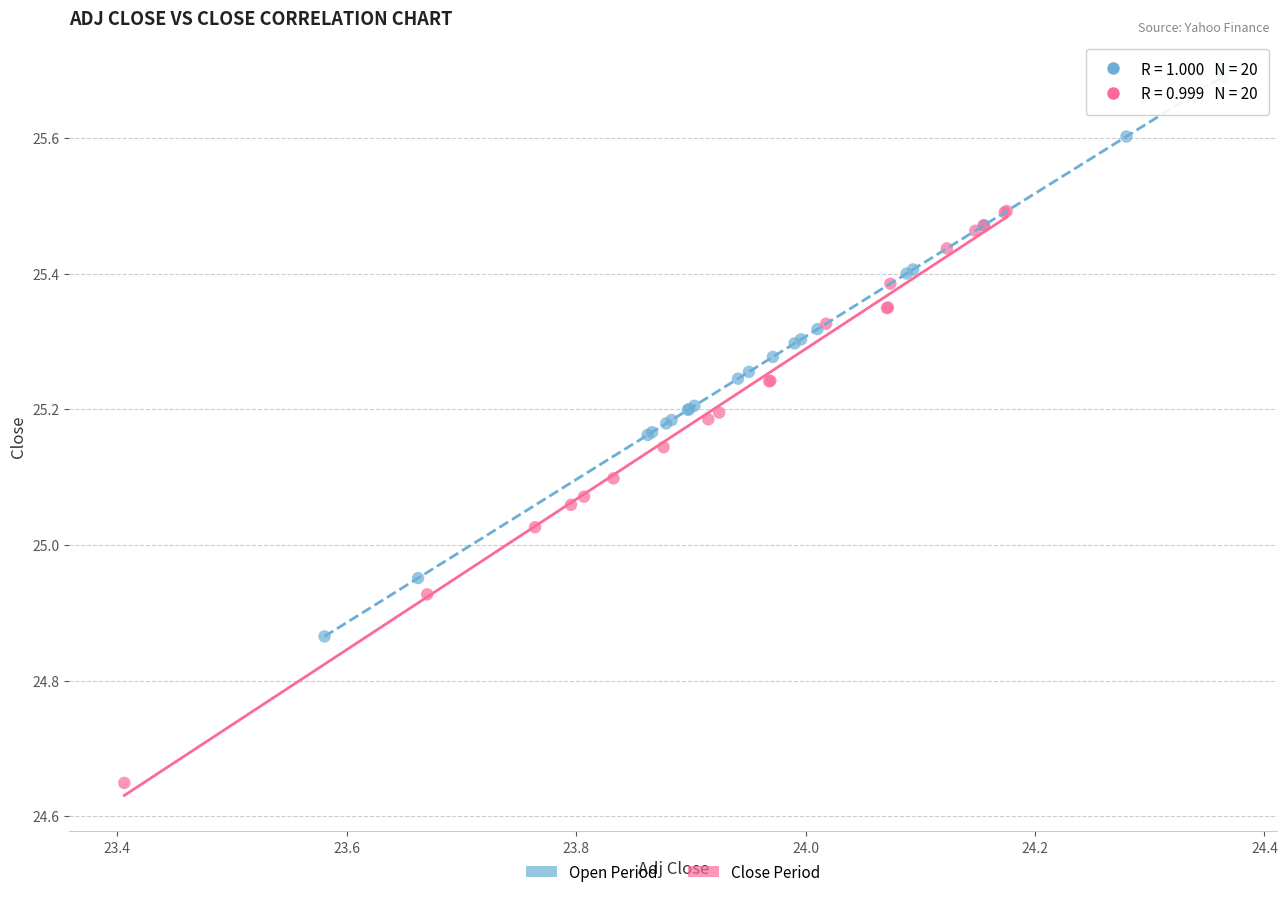

Which series reaches the maximum Y coordinate?

Open Period